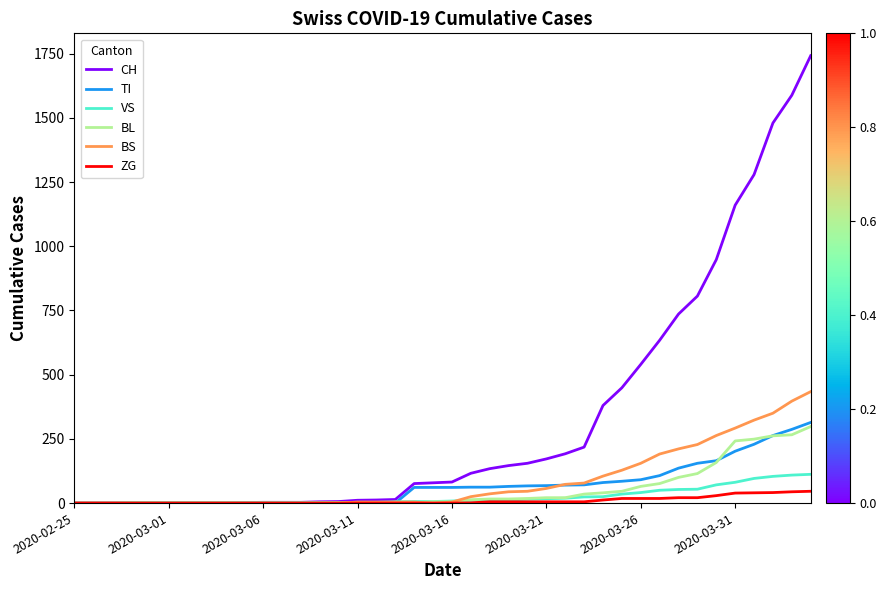

What is the sum of all ZG values?

378